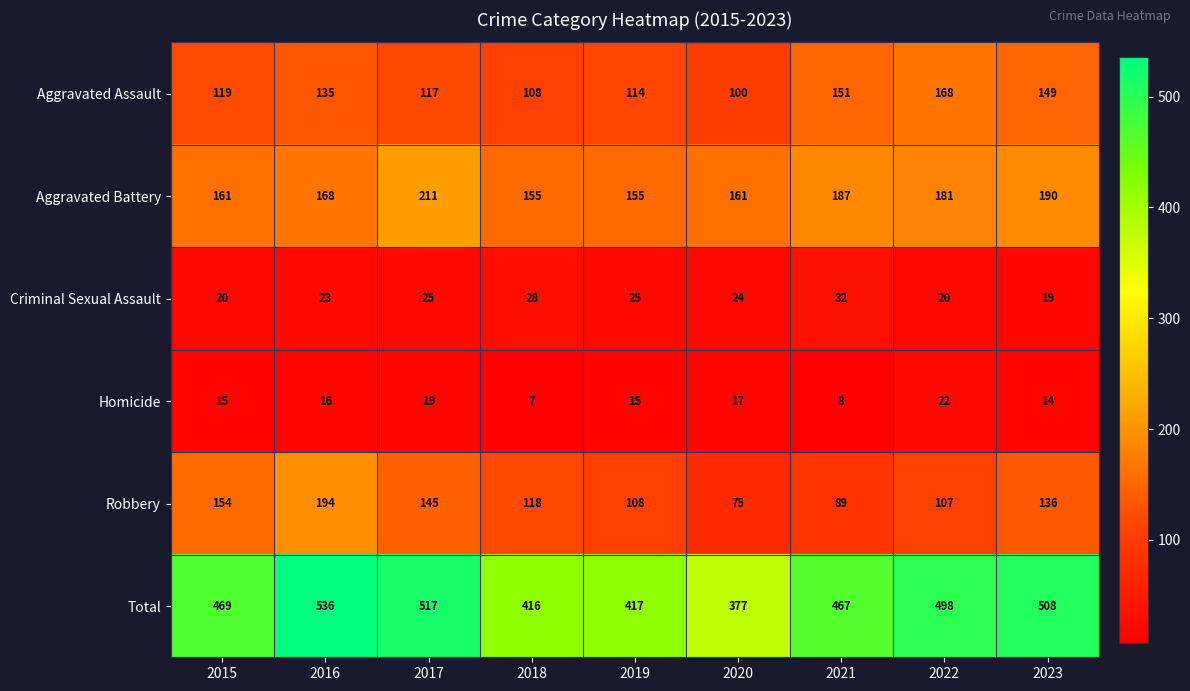

What is the sum of the Homicide values at 2021 and 2018?

15